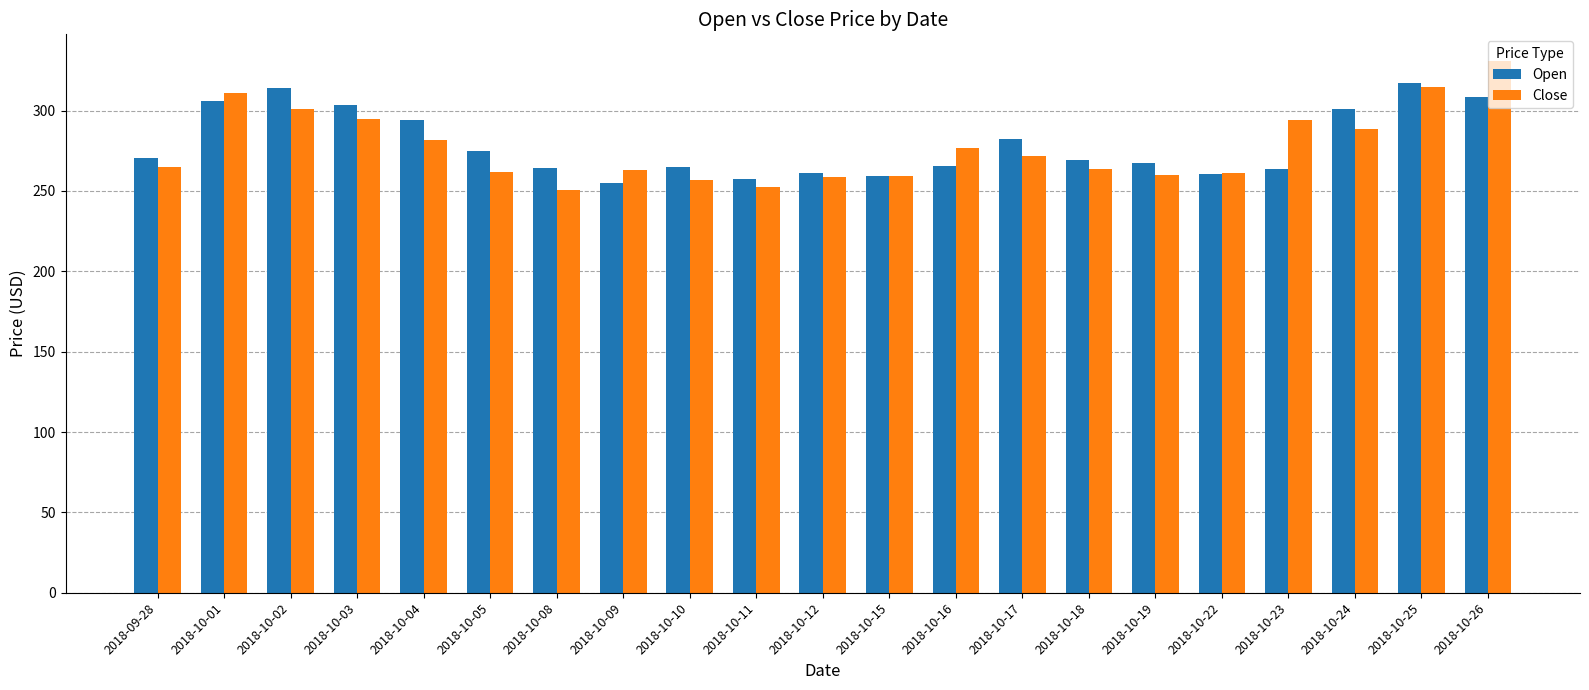

Is it true that Close equals 395.6 at 2018-10-19?

False